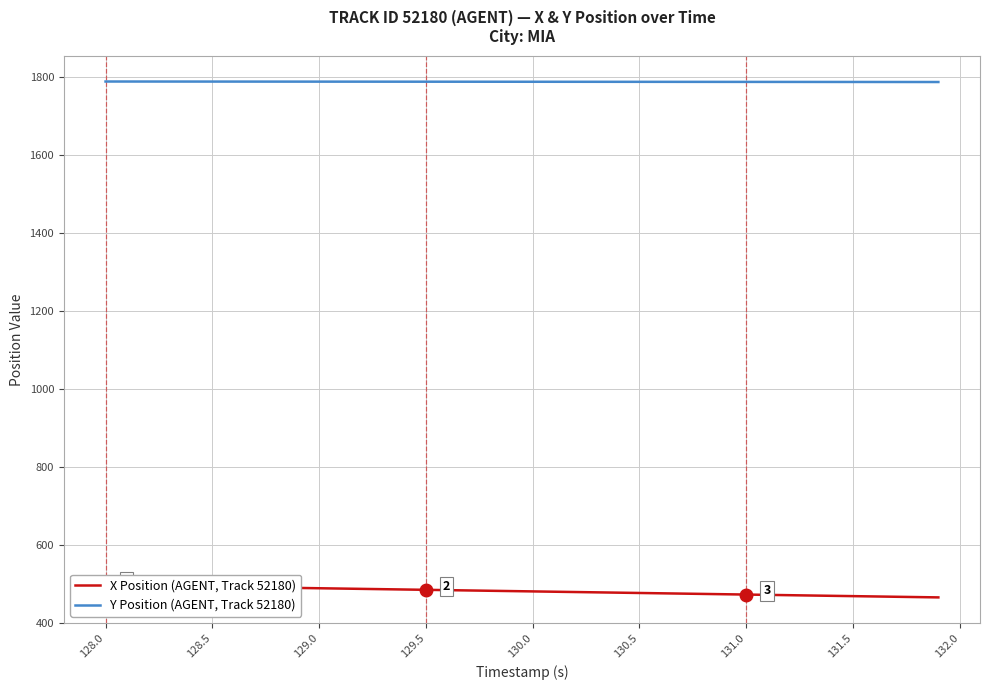

What is the highest value of the Y Position (AGENT, Track 52180) series?

1788.5